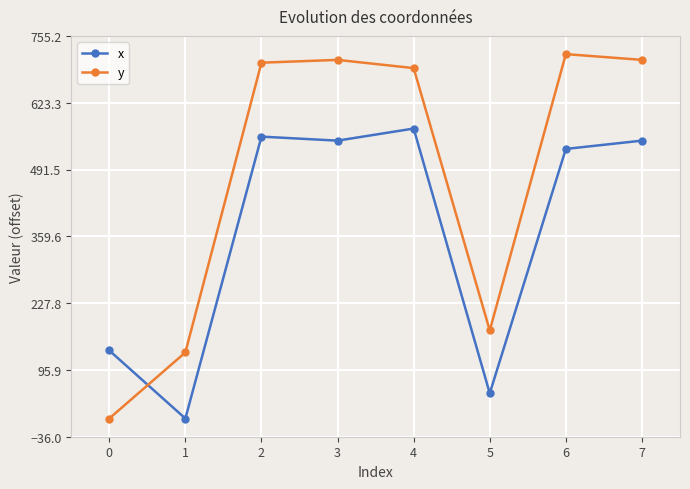

List the series in order of their overall mean, highest first.

y, x